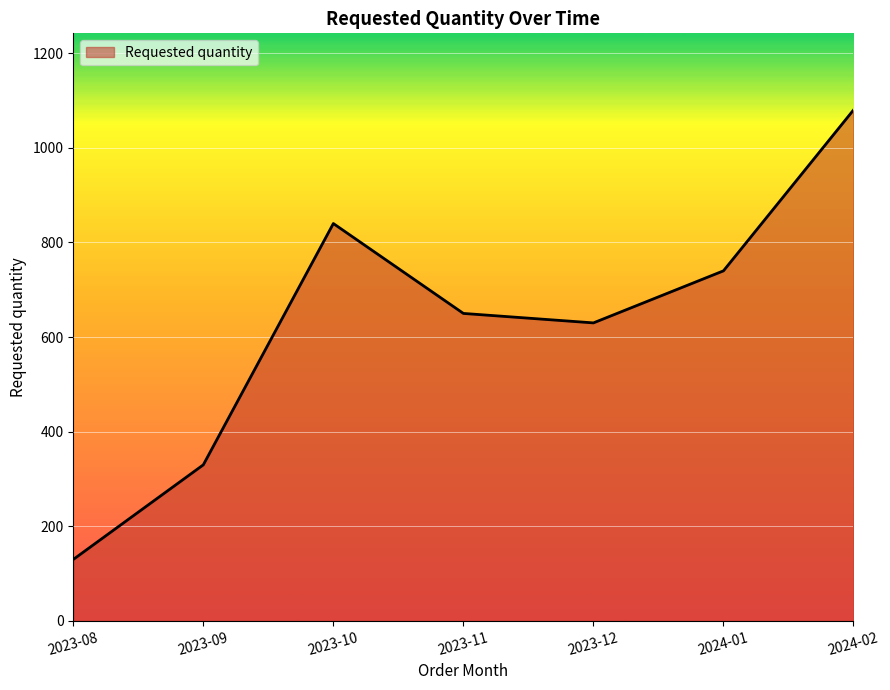

Reading left to right, what are all the values shown in this chart?

2023-08=130	2023-09=330	2023-10=840	2023-11=650	2023-12=630	2024-01=740	2024-02=1080